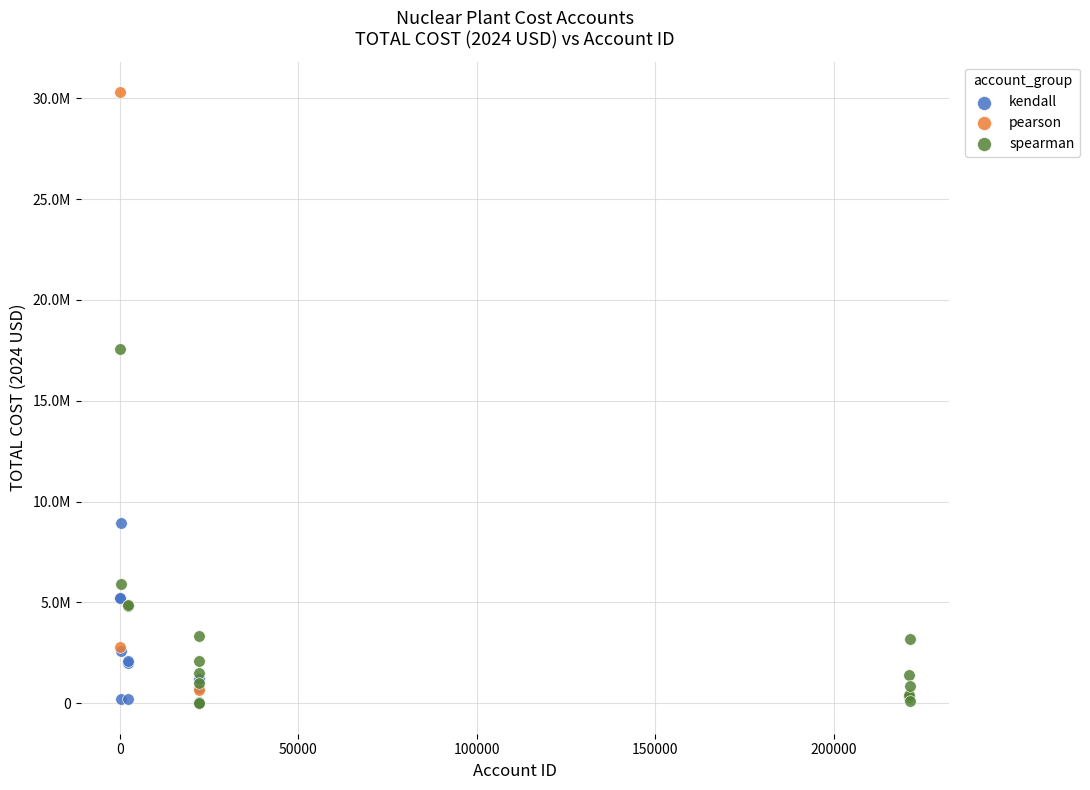

What are all the series names shown in the legend?

kendall, pearson, spearman